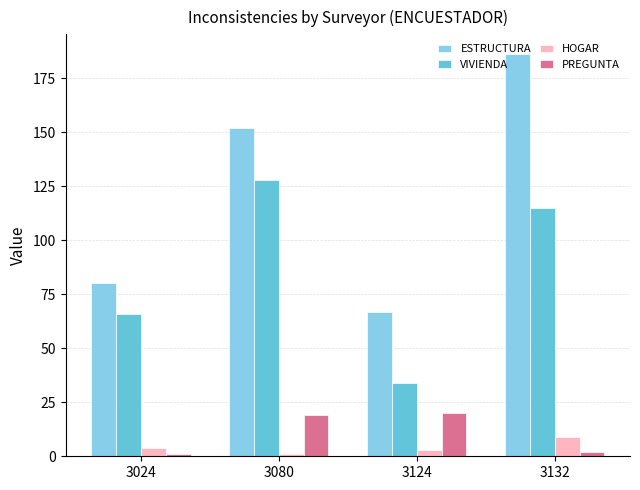

The VIVIENDA series shows 60 at 3124. True or false?

False